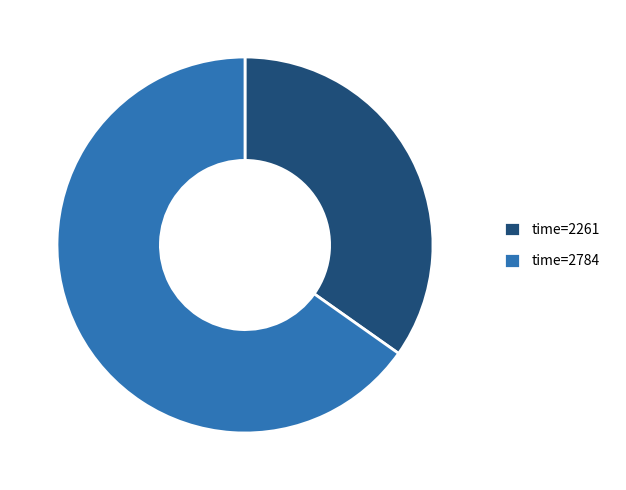

Which slice is the smallest?

time=2261